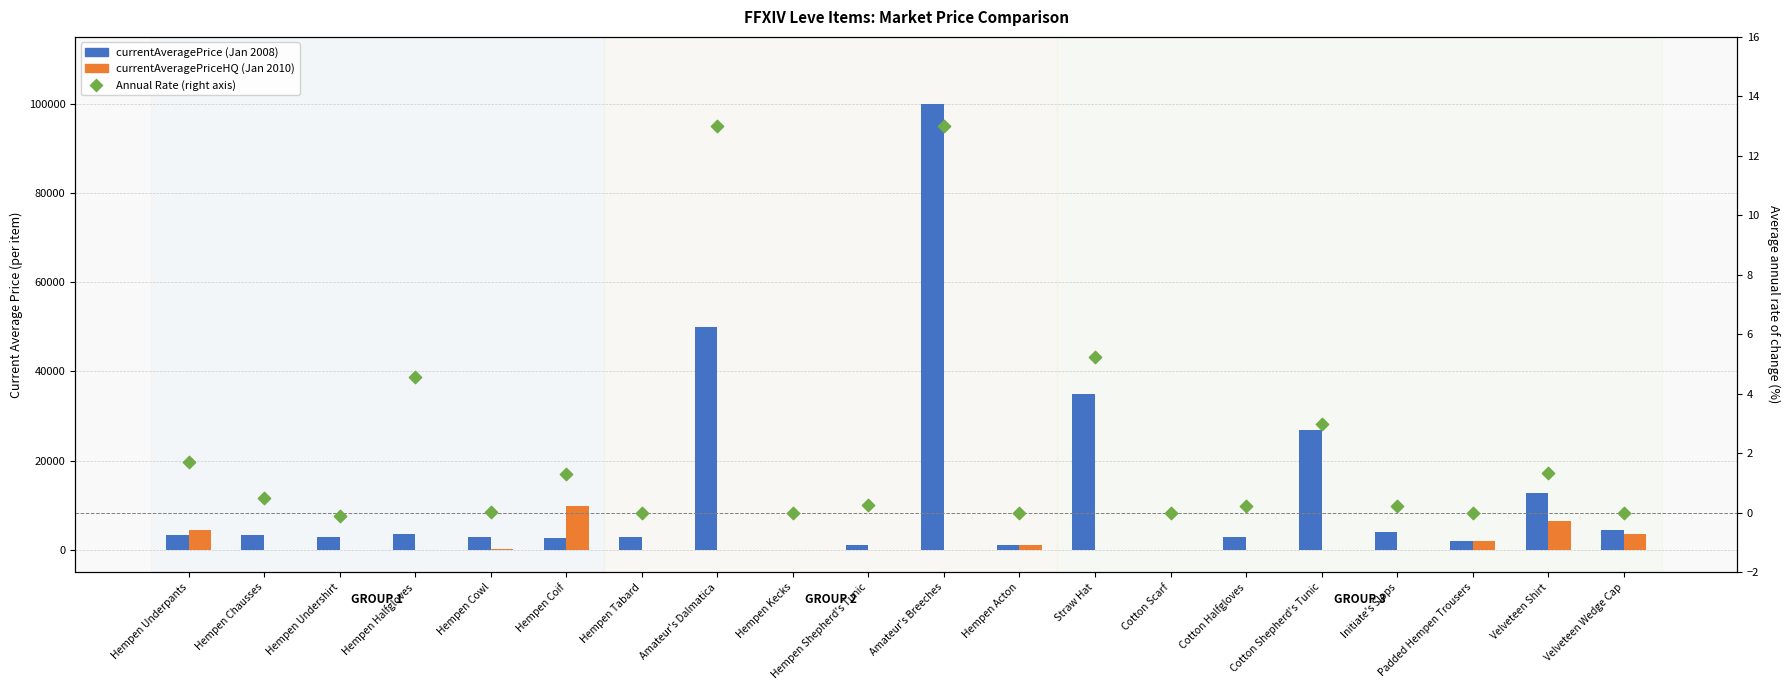

At which category is the sum across all series the highest?

Amateur's Breeches